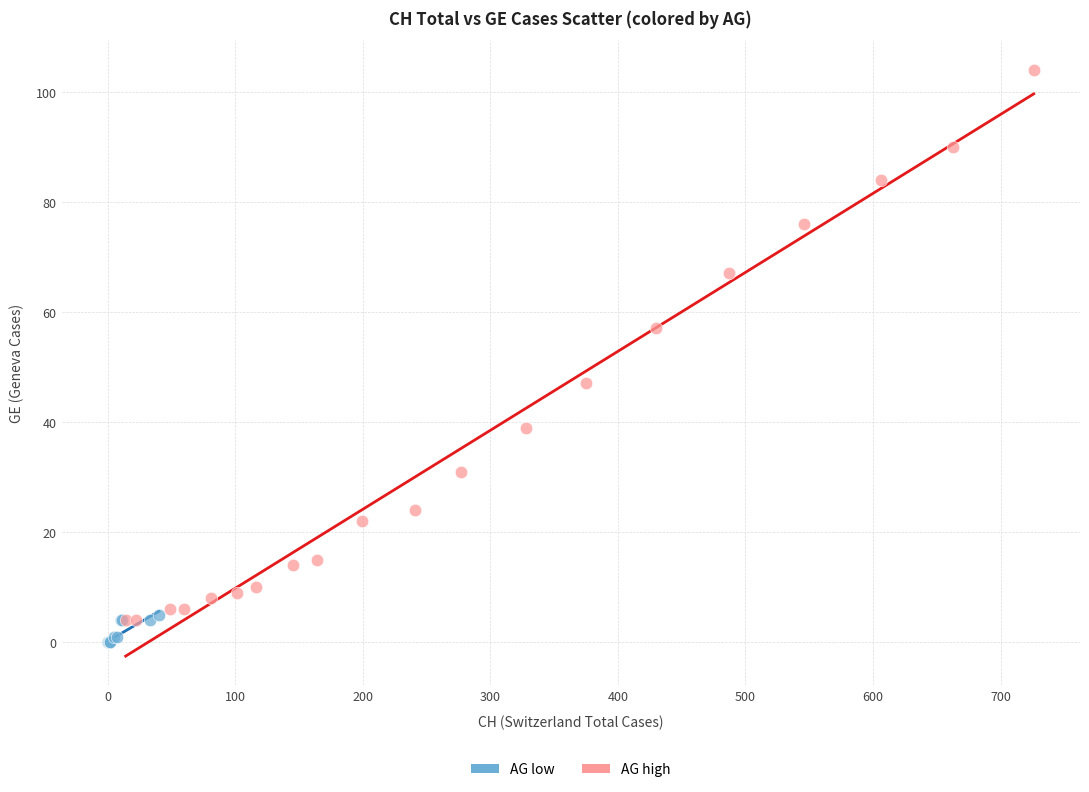

Which series has the largest Y range (max minus min)?

AG high